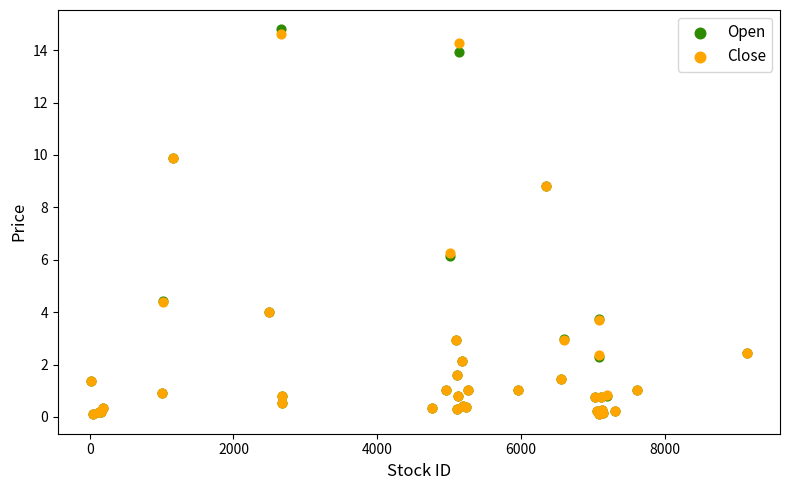

What are all the series names shown in the legend?

Open, Close